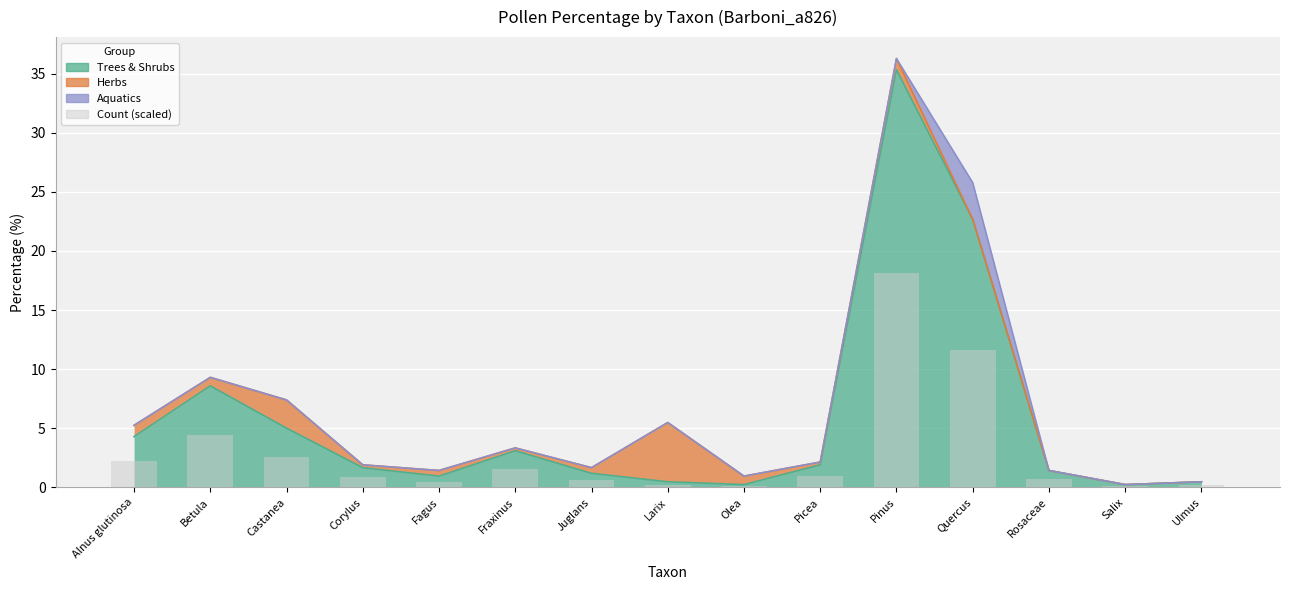

What is the label of the 4th bar from the left?

Corylus